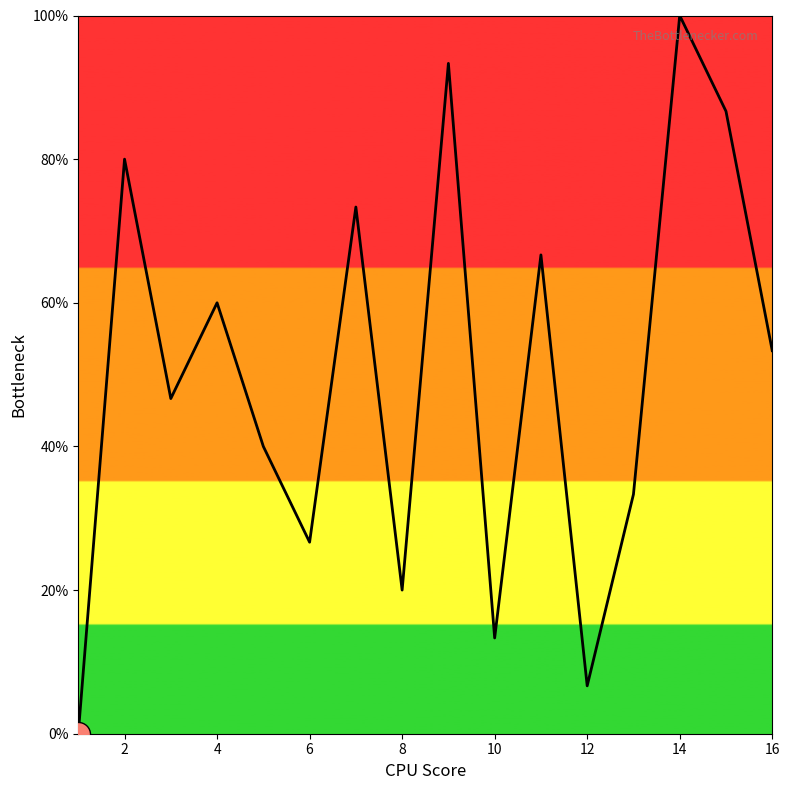

What is the greatest value displayed?

100.0